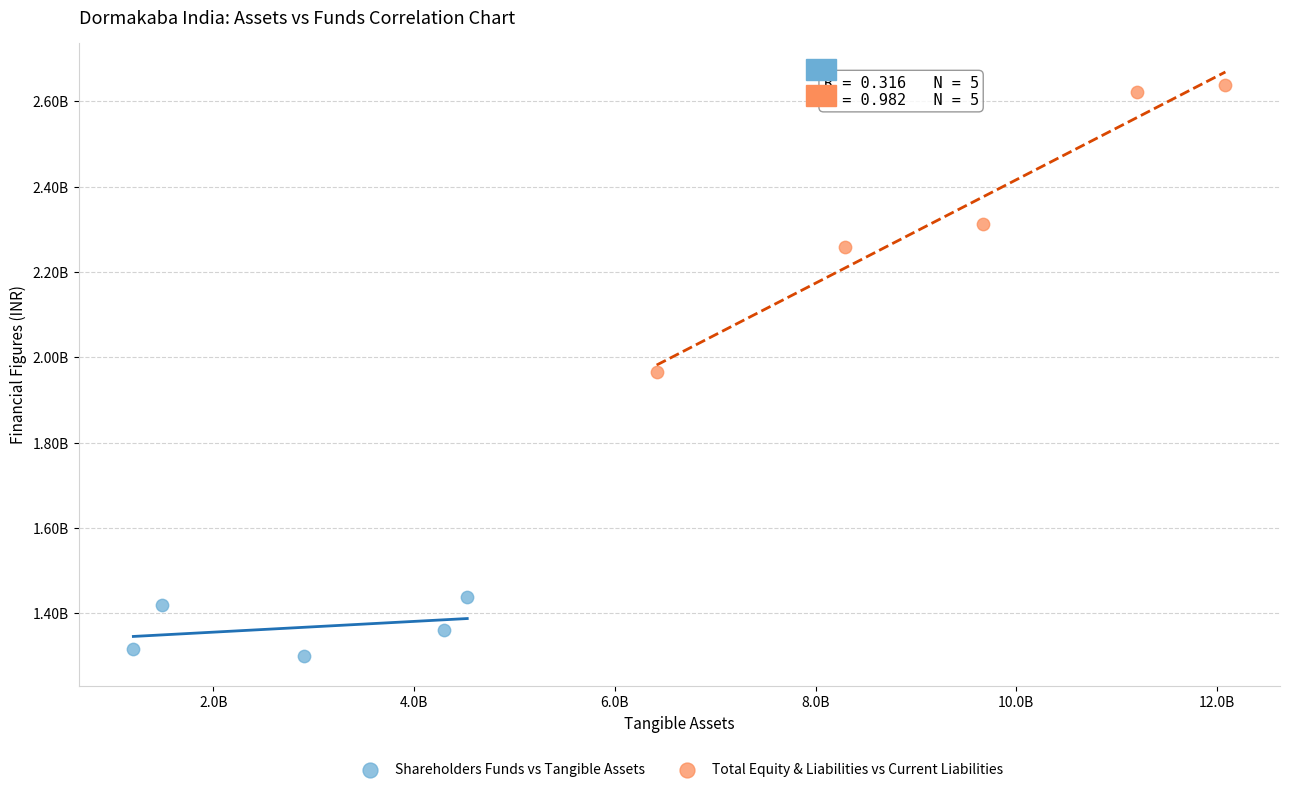

What are all the series names shown in the legend?

Shareholders Funds vs Tangible Assets, Total Equity & Liabilities vs Current Liabilities